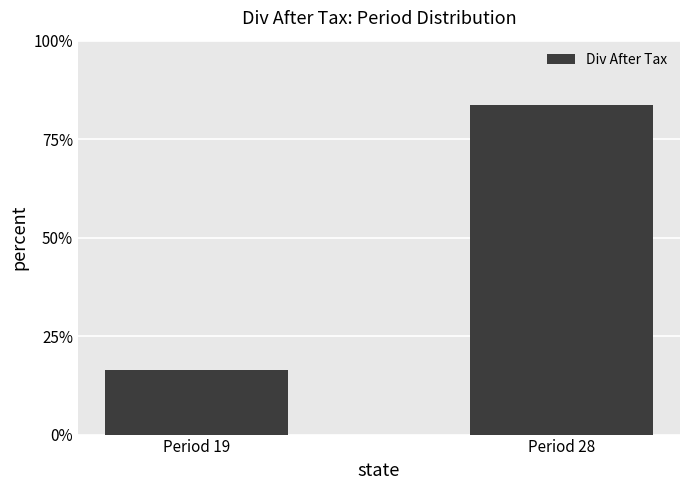

Where does the data first go above 83?

Period 28